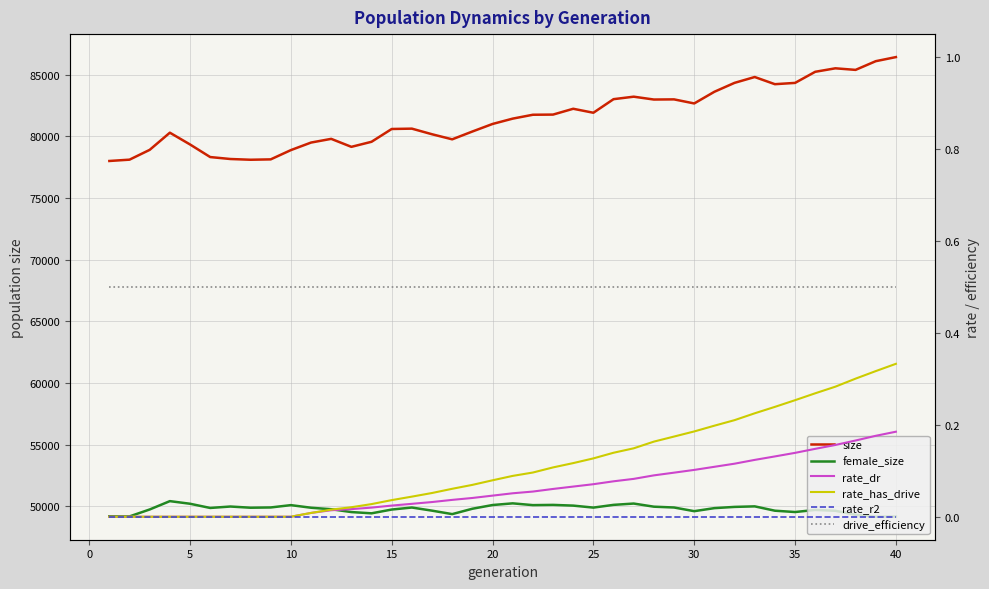

The female_size series shows 49184.0 at 0. True or false?

True